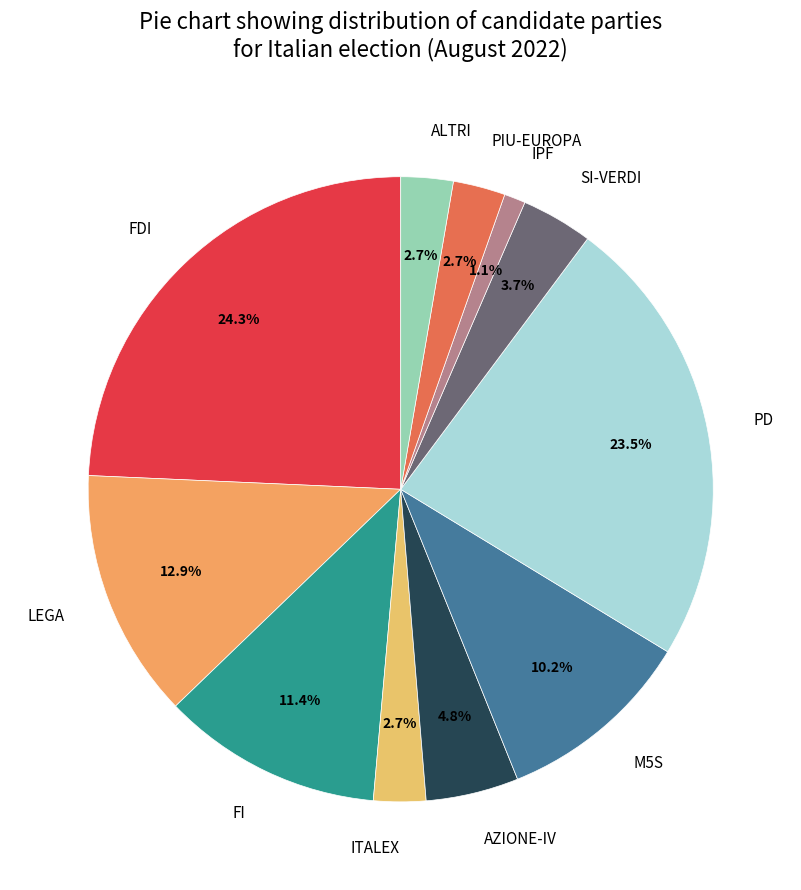

To the nearest percent, what is the average slice percentage?

9%